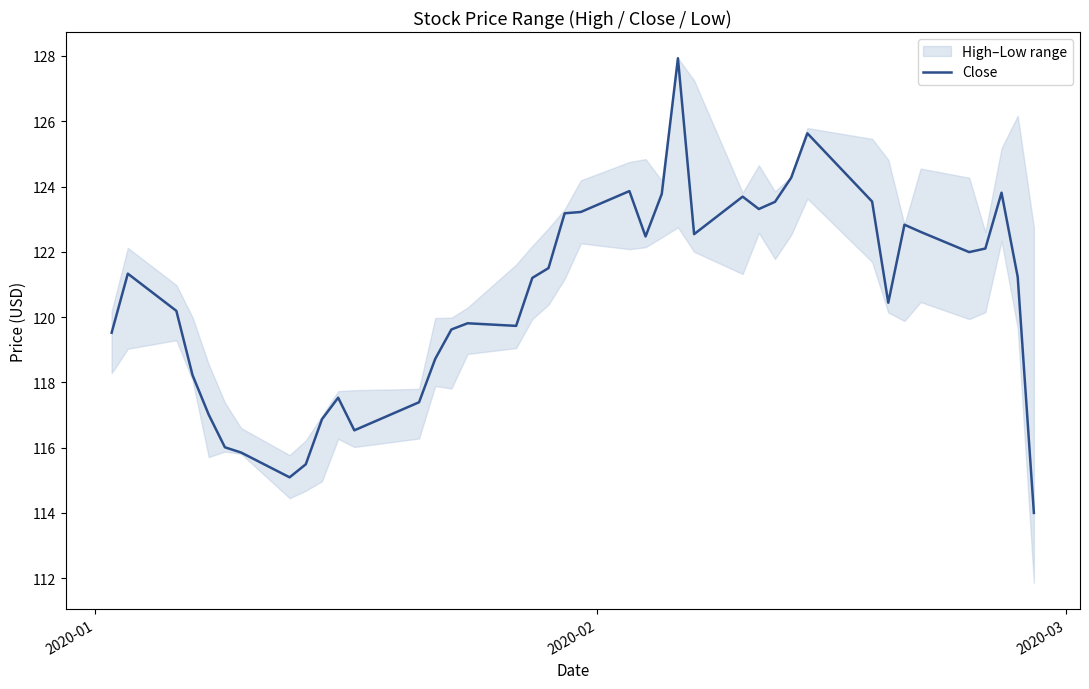

Reading right to left, what are all the values shown in this chart?

114.0	121.2	123.8	122.1	122.0	122.6	122.8	120.4	123.5	125.6	124.3	123.5	123.3	123.7	122.5	127.9	123.8	122.5	123.9	123.2	123.2	121.5	121.2	119.7	119.8	119.6	118.7	117.4	116.5	117.5	116.9	115.5	115.1	115.8	116.0	117.0	118.2	120.2	121.3	119.5